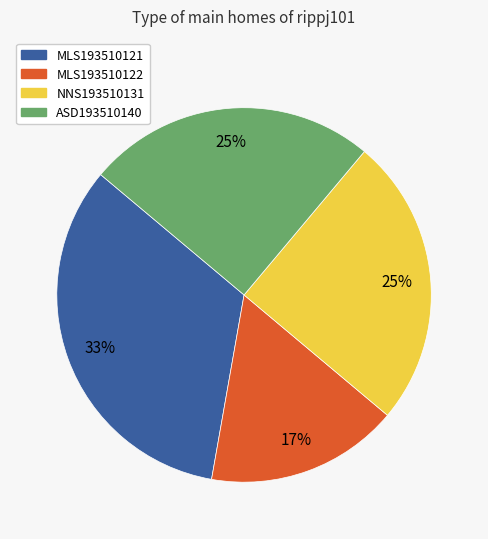

Does MLS193510122 represent more than half of the total?

No